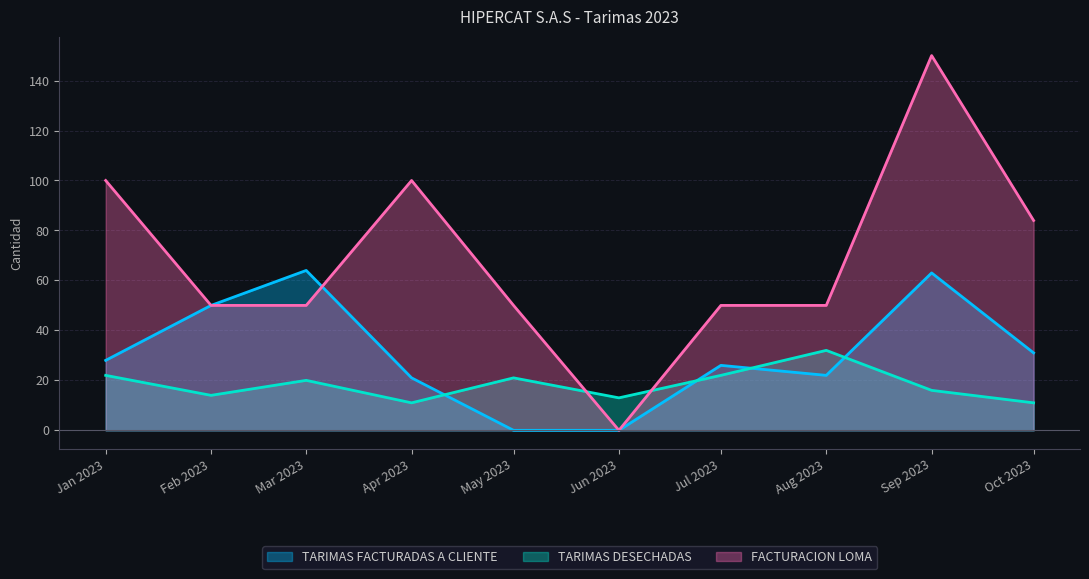

At which label is FACTURACION LOMA closest to 75?

Oct 2023